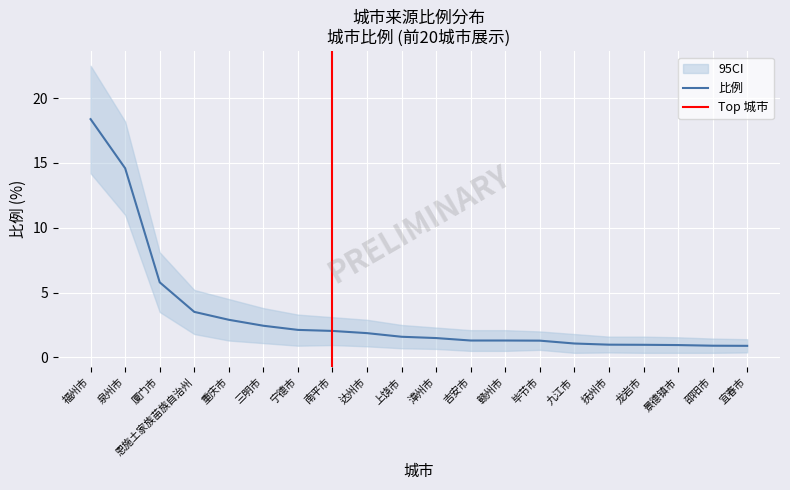

What is the label of the 1st point from the left?

福州市